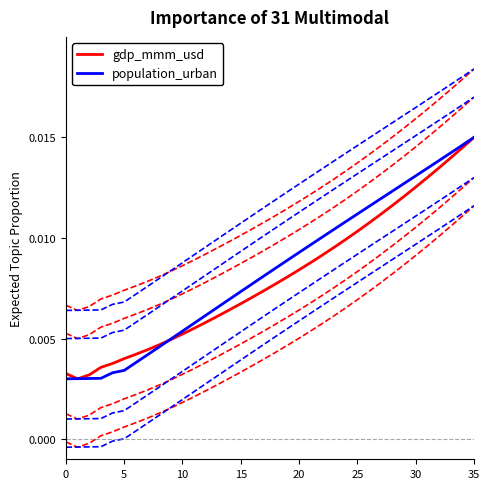

Count the number of data series in this chart.

2